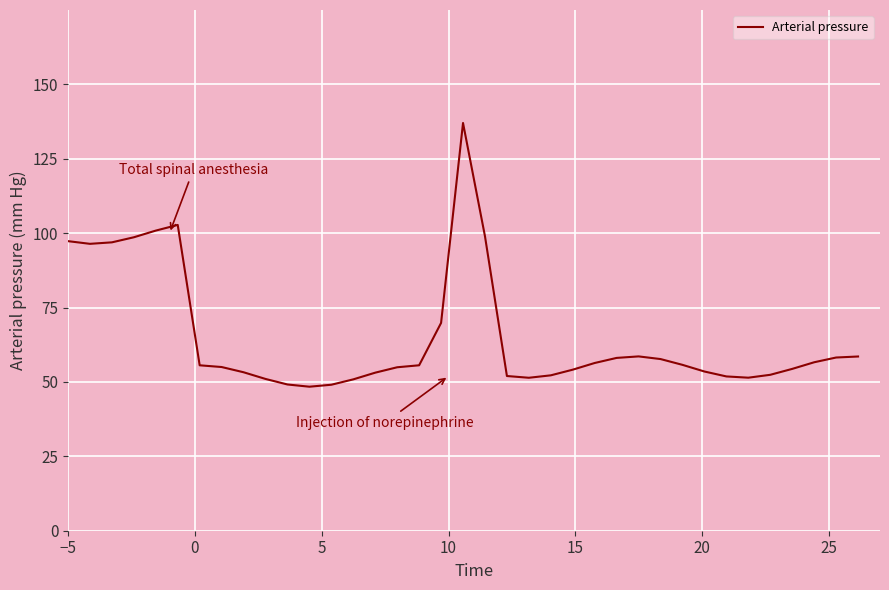

What is the difference between the maximum and second lowest values?

88.0